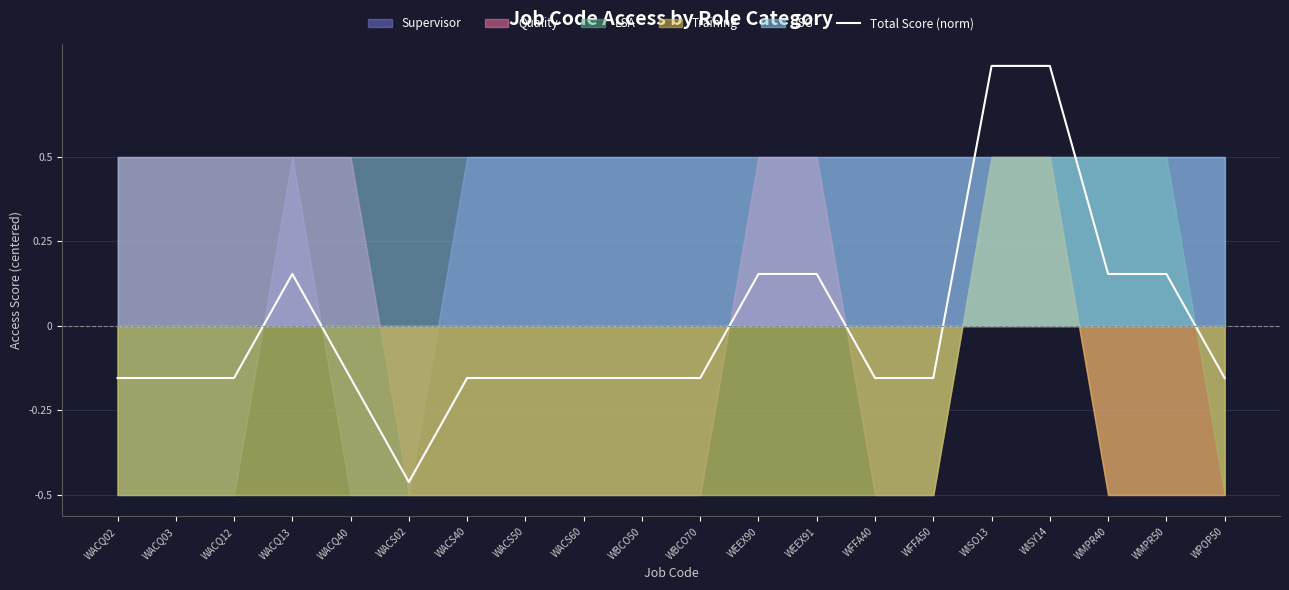

What is the change in value from WEEX90 to WISO13?

+0.6